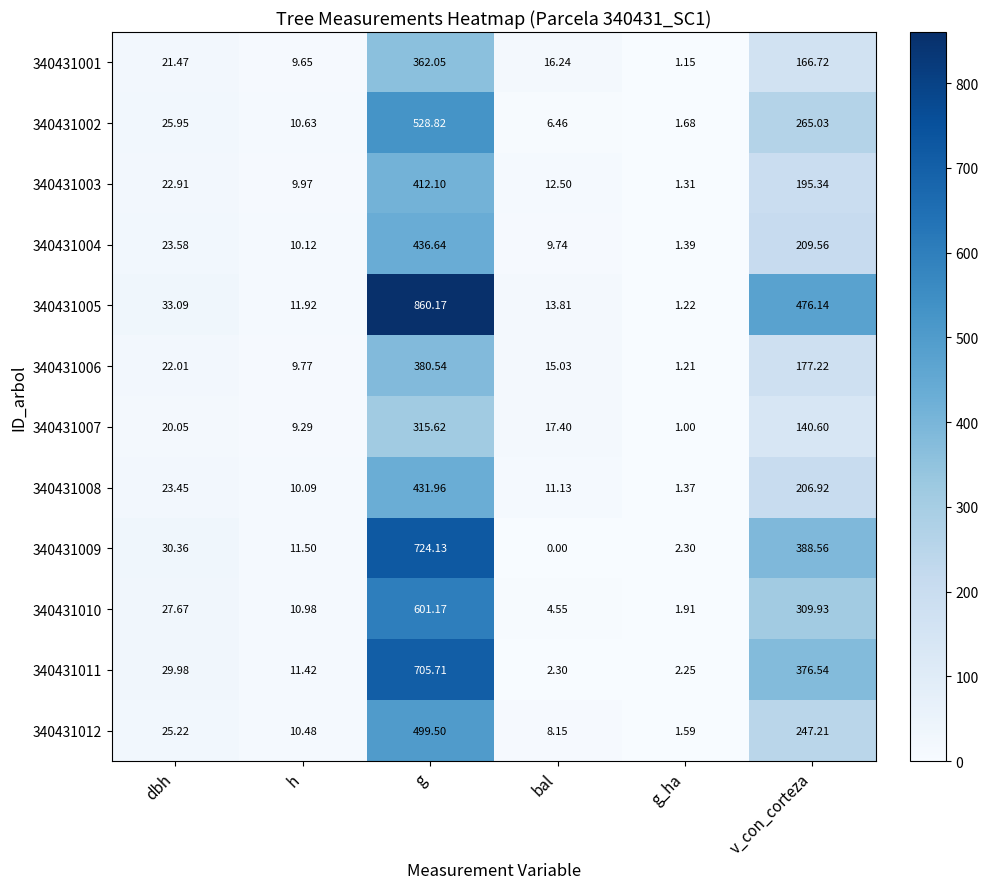

At which label does 340431011 first exceed 29?

dbh